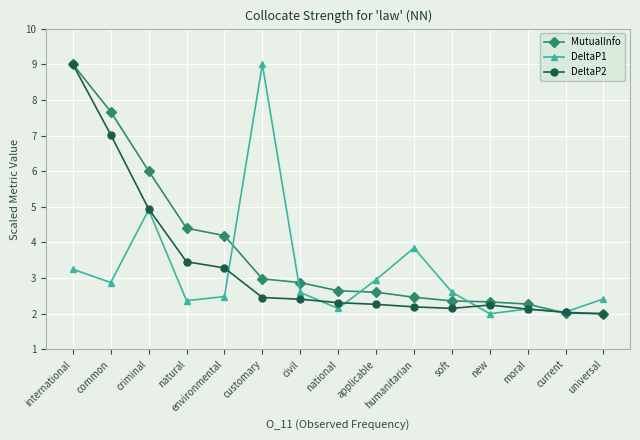

Rank the series at customary from highest to lowest value.

DeltaP1, MutualInfo, DeltaP2